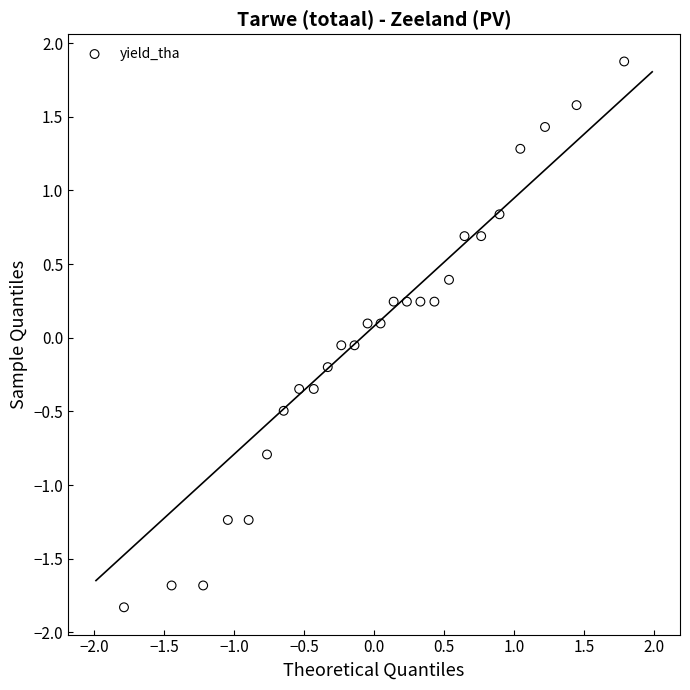

What is the range of X values (max minus min)?

3.6